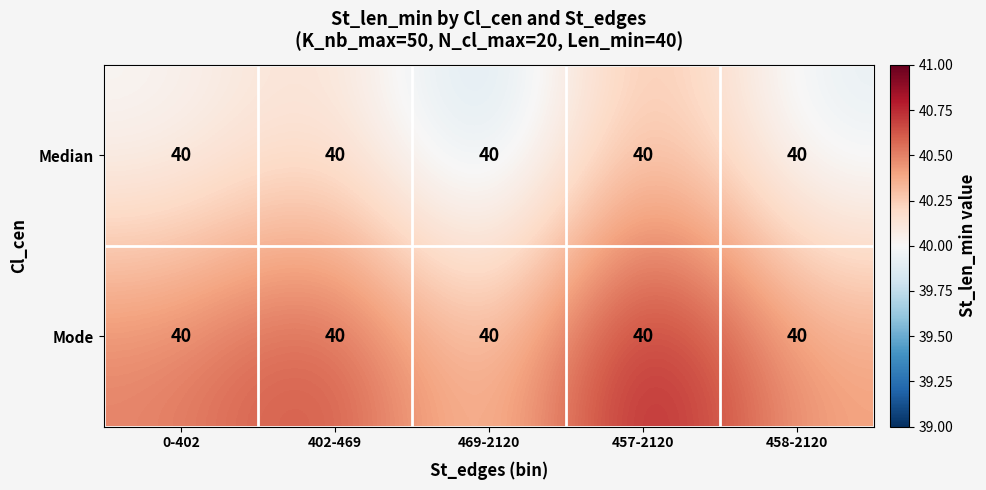

The Median series shows 8.5 at 402-469. True or false?

False